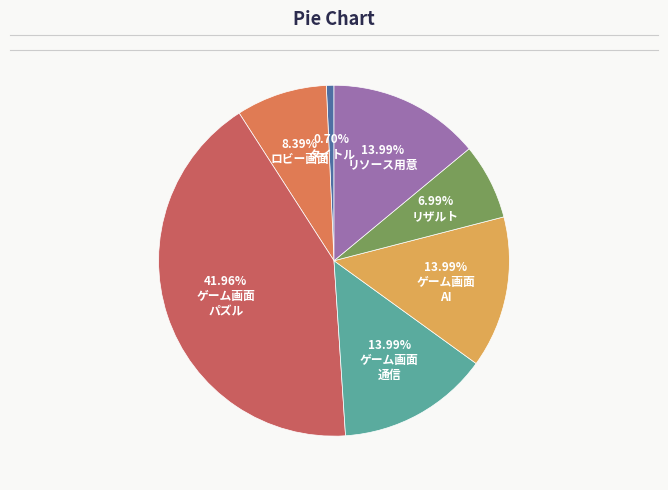

How many segments does this pie chart have?

7